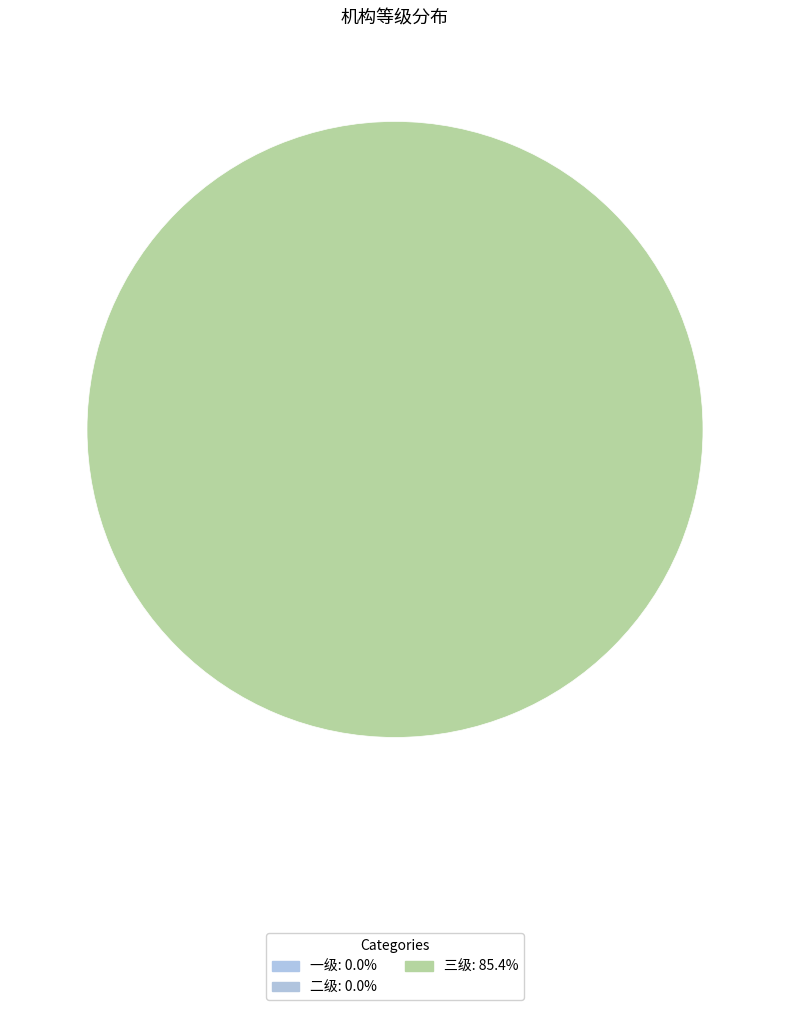

How many segments does this pie chart have?

3